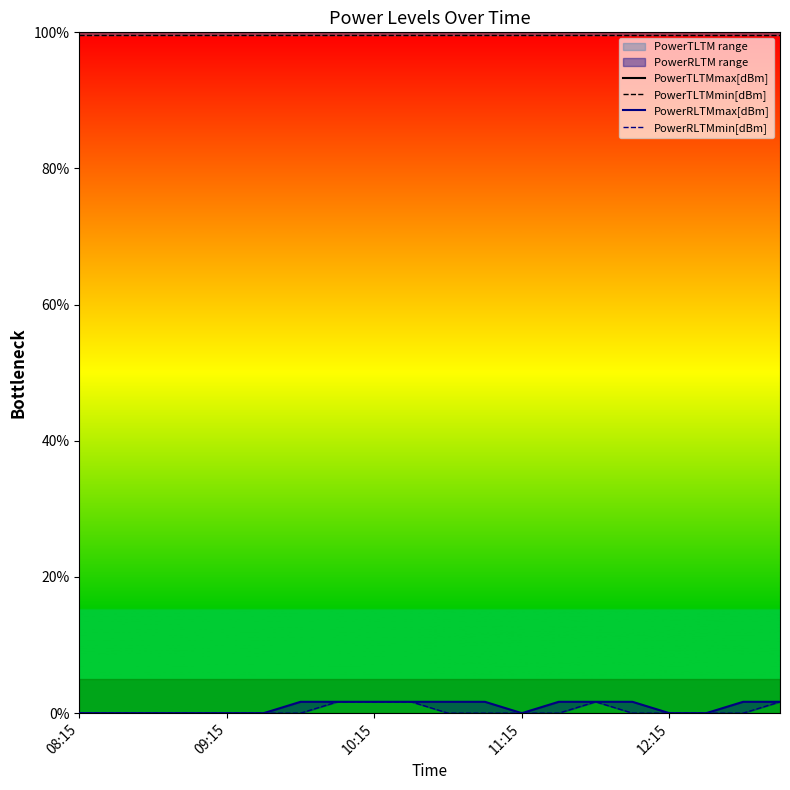

True or false: PowerTLTMmax[dBm] and PowerRLTMmax[dBm] intersect in this chart.

False